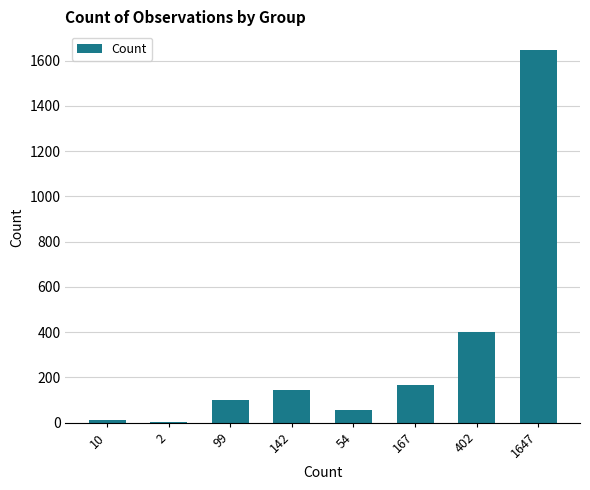

Reading left to right, what are all the values shown in this chart?

10	2	99	142	54	167	402	1647